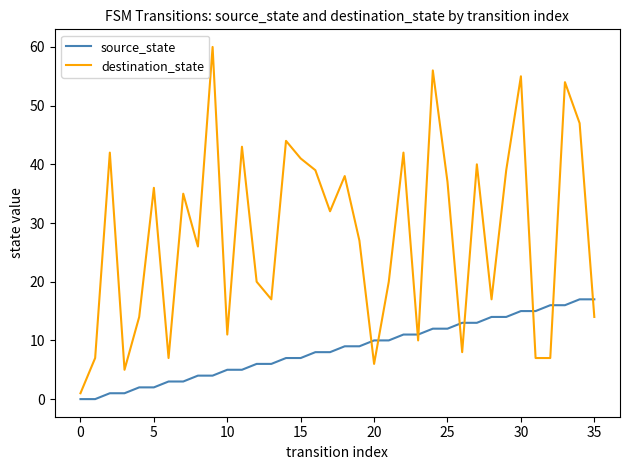

After their last crossing, which series has the higher values: source_state or destination_state?

source_state